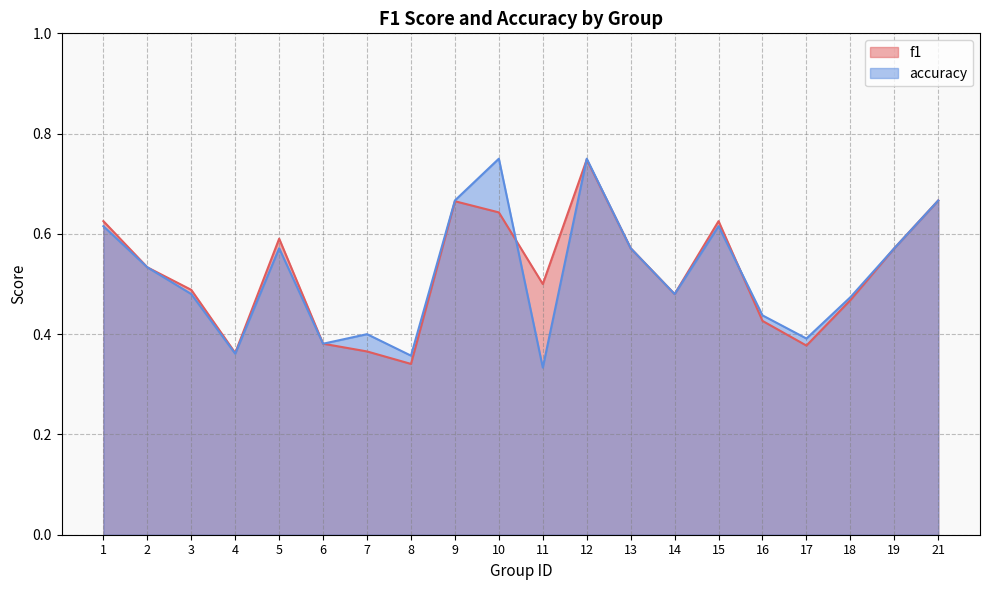

True or false: f1 has more than 2 interior local peaks.

True